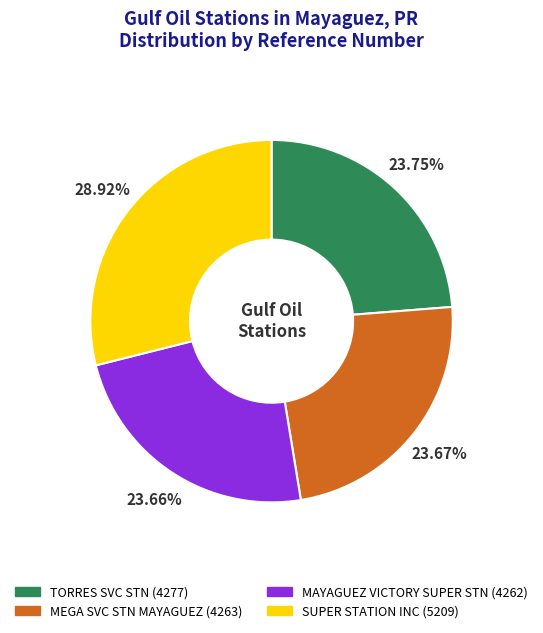

Which has a higher value, MEGA SVC STN MAYAGUEZ or SUPER STATION INC?

SUPER STATION INC